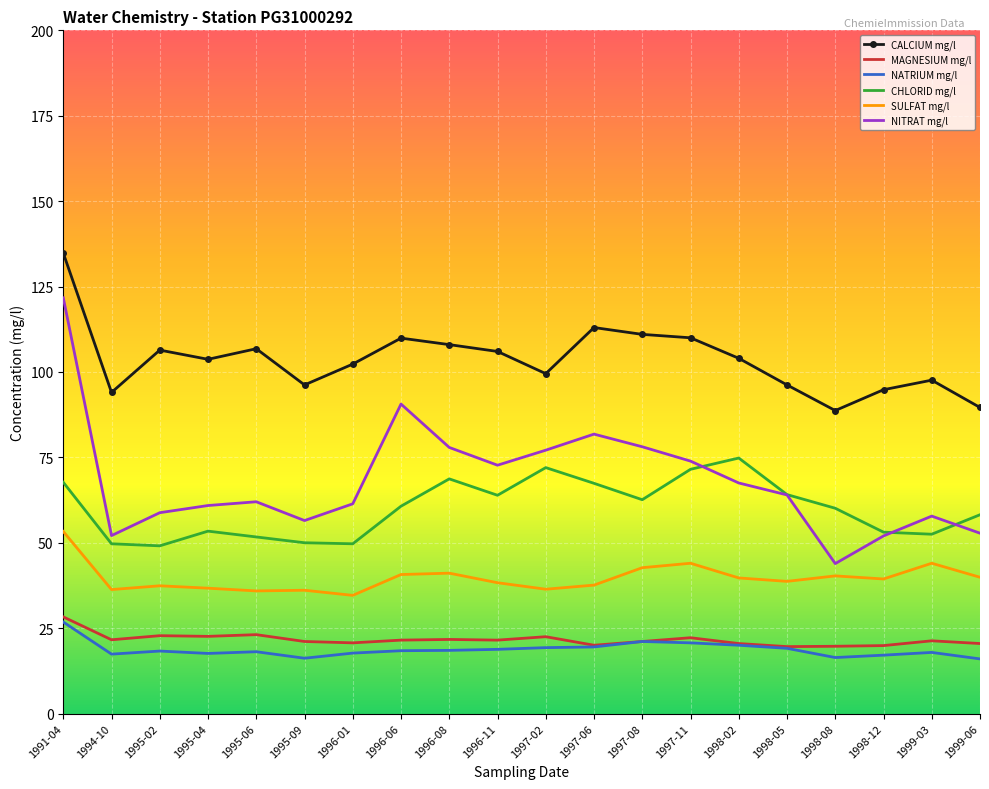

At which category does the chart reach its peak across all series?

1991-04